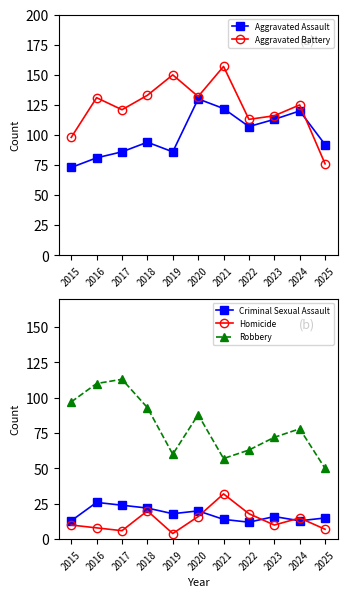

What is the value of the Homicide point at the 9th from the left?

10